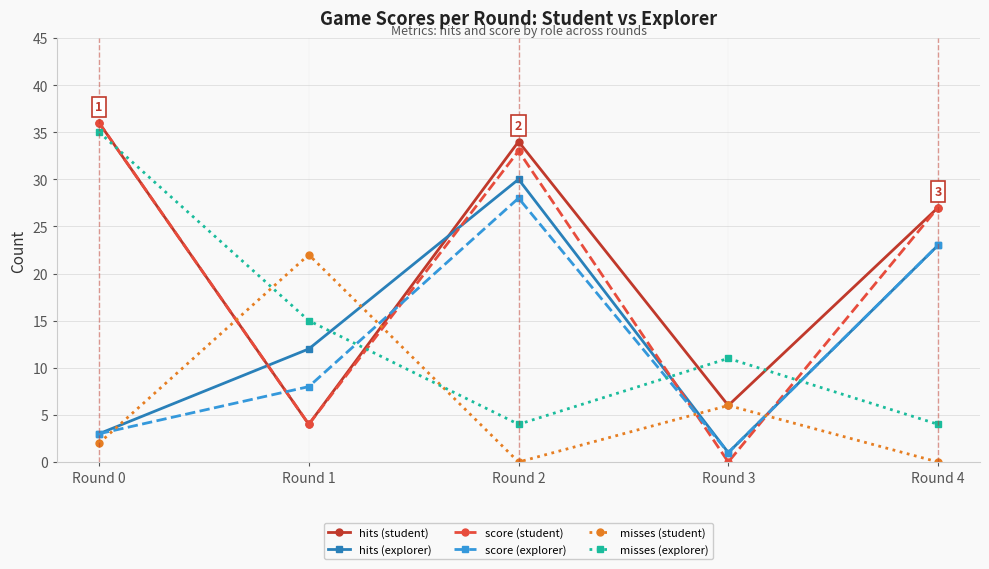

Reading right to left, extract all data points from this chart.

hits (student): Round 4=27	Round 3=6	Round 2=34	Round 1=4	Round 0=36
hits (explorer): Round 4=23	Round 3=1	Round 2=30	Round 1=12	Round 0=3
score (student): Round 4=27	Round 3=0	Round 2=33	Round 1=4	Round 0=36
score (explorer): Round 4=23	Round 3=1	Round 2=28	Round 1=8	Round 0=3
misses (student): Round 4=0	Round 3=6	Round 2=0	Round 1=22	Round 0=2
misses (explorer): Round 4=4	Round 3=11	Round 2=4	Round 1=15	Round 0=35